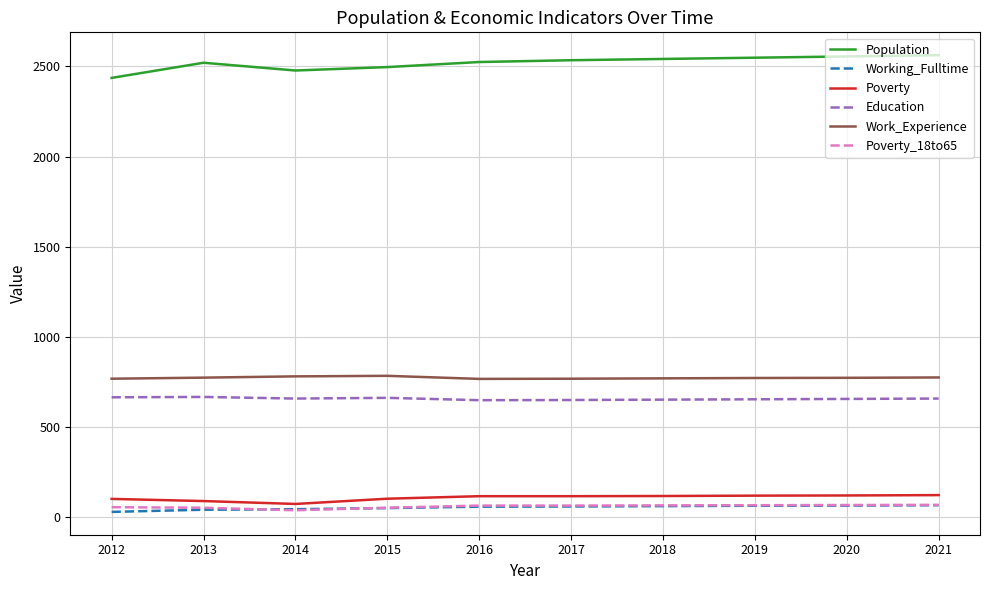

Which series has the widest spread of values?

Population